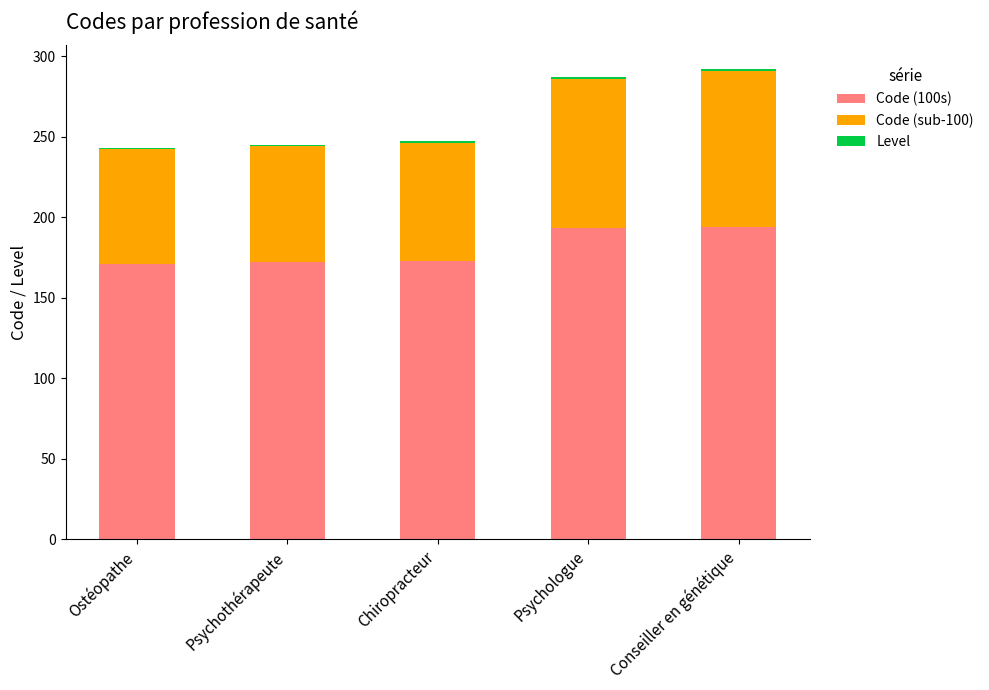

What is the maximum value for Code (100s)?

194